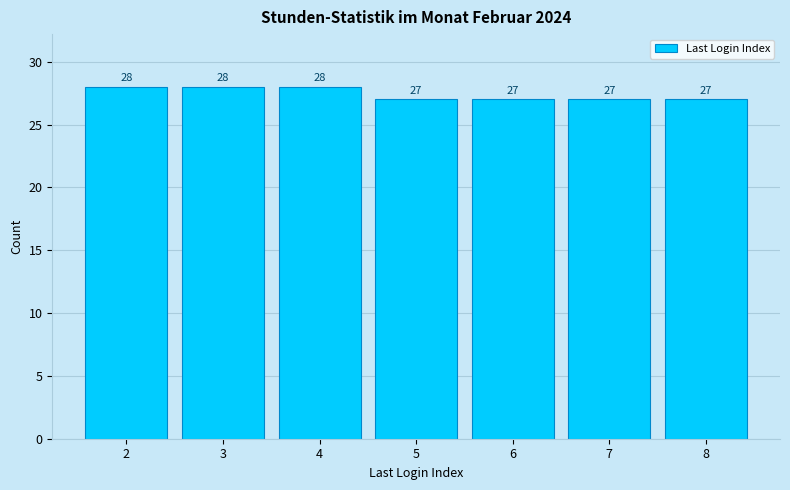

Reading left to right, what are all the values shown in this chart?

2=28	3=28	4=28	5=27	6=27	7=27	8=27